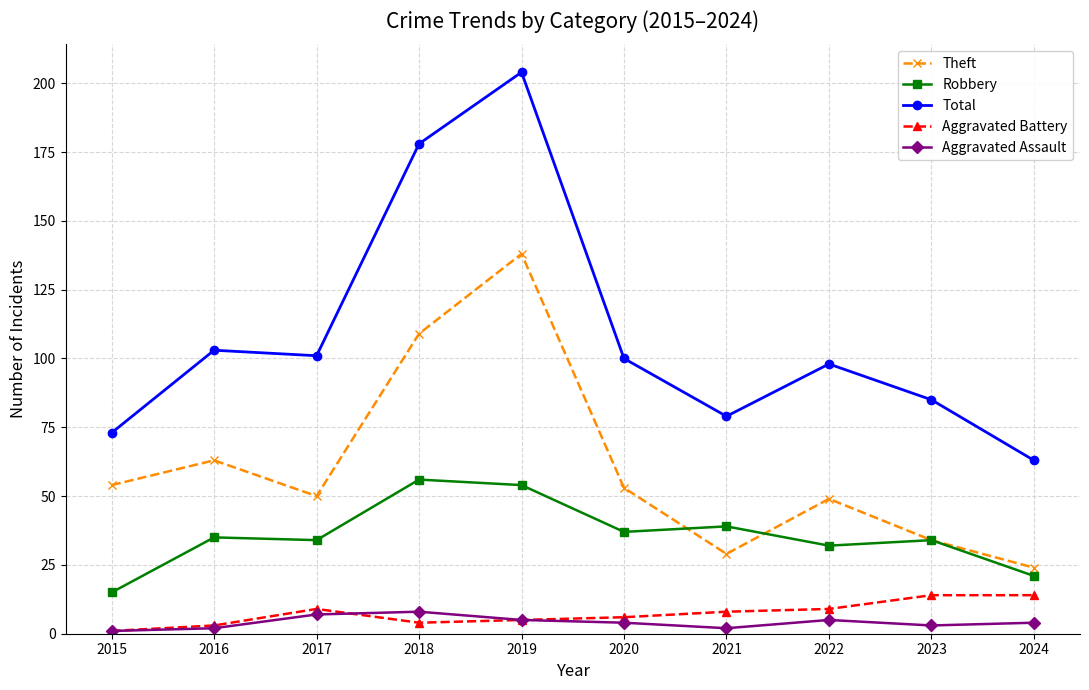

Reading left to right, extract all data points from this chart.

Theft: 2015=54	2016=63	2017=50	2018=109	2019=138	2020=53	2021=29	2022=49	2023=34	2024=24
Robbery: 2015=15	2016=35	2017=34	2018=56	2019=54	2020=37	2021=39	2022=32	2023=34	2024=21
Total: 2015=73	2016=103	2017=101	2018=178	2019=204	2020=100	2021=79	2022=98	2023=85	2024=63
Aggravated Battery: 2015=1	2016=3	2017=9	2018=4	2019=5	2020=6	2021=8	2022=9	2023=14	2024=14
Aggravated Assault: 2015=1	2016=2	2017=7	2018=8	2019=5	2020=4	2021=2	2022=5	2023=3	2024=4